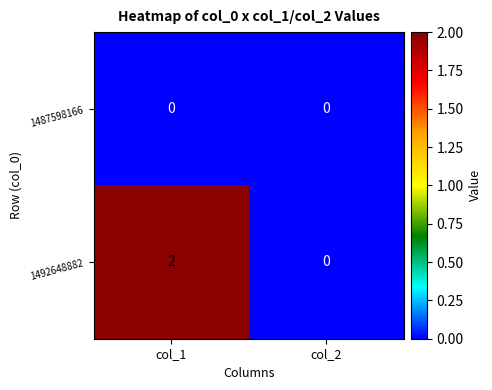

Rank the series at col_1 from highest to lowest value.

1492648882, 1487598166